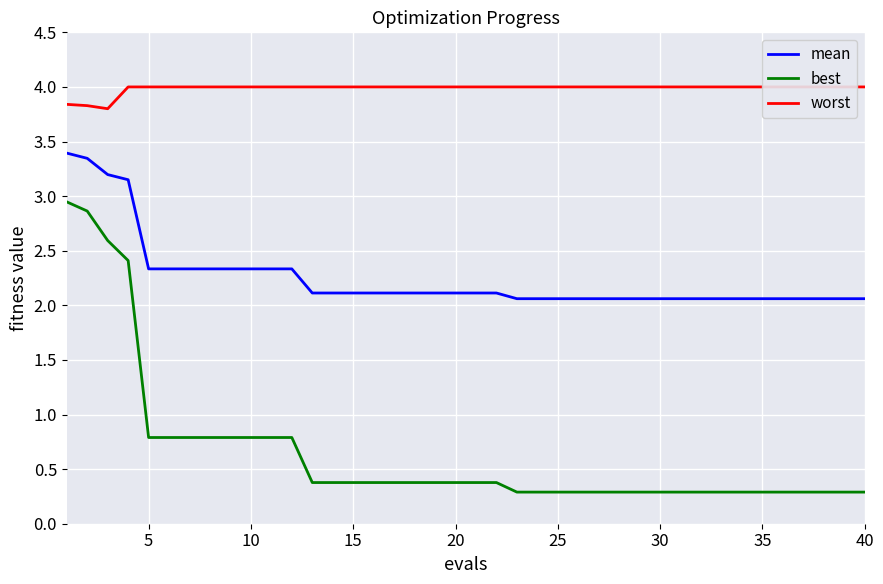

What is the value of the worst point at the 19th from the left?

4.0